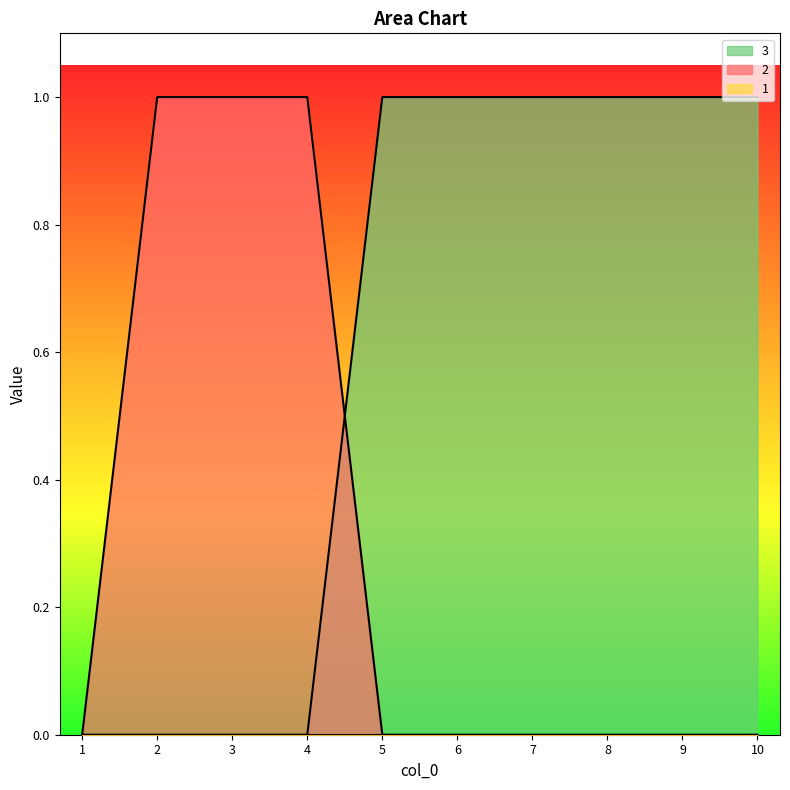

True or false: 2 has more than 1 interior local peaks.

False